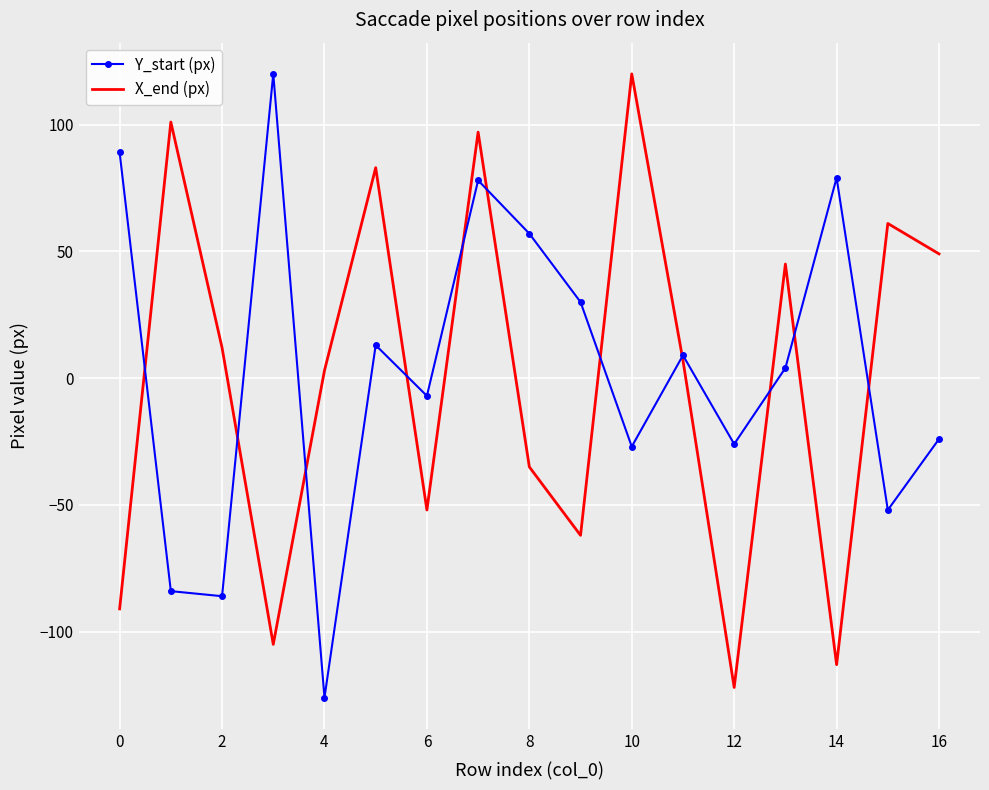

What is the smallest value displayed?

-126